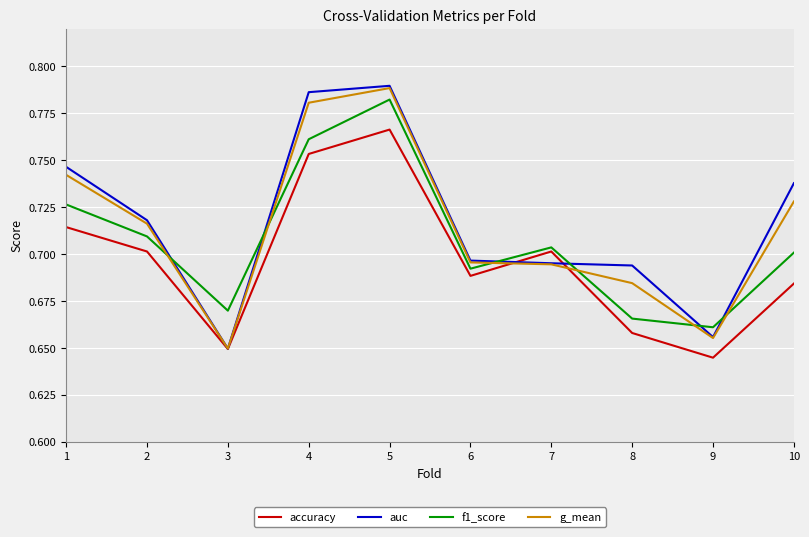

Which series has the largest range (max minus min)?

auc